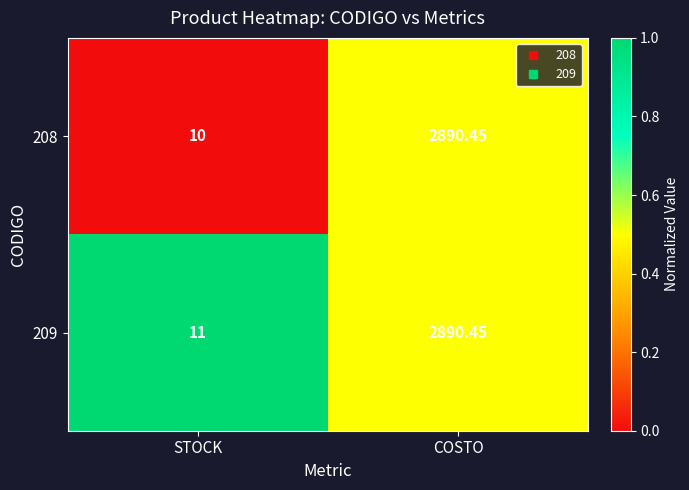

Where does the 209 series first go above 2890?

COSTO